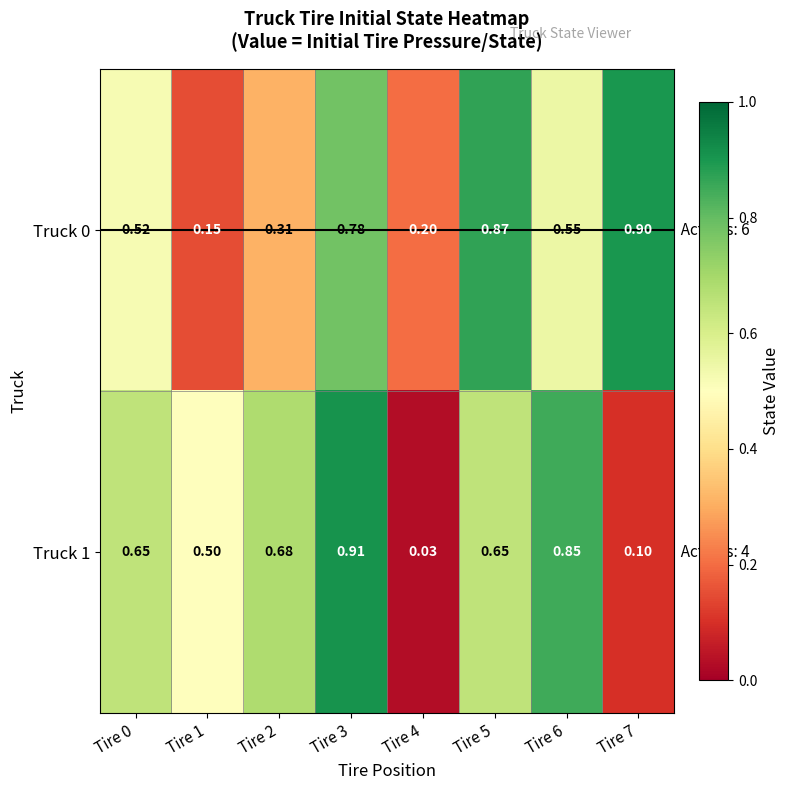

Is the value of Truck 1 at Tire 3 greater than the value of Truck 0 at Tire 5?

Yes